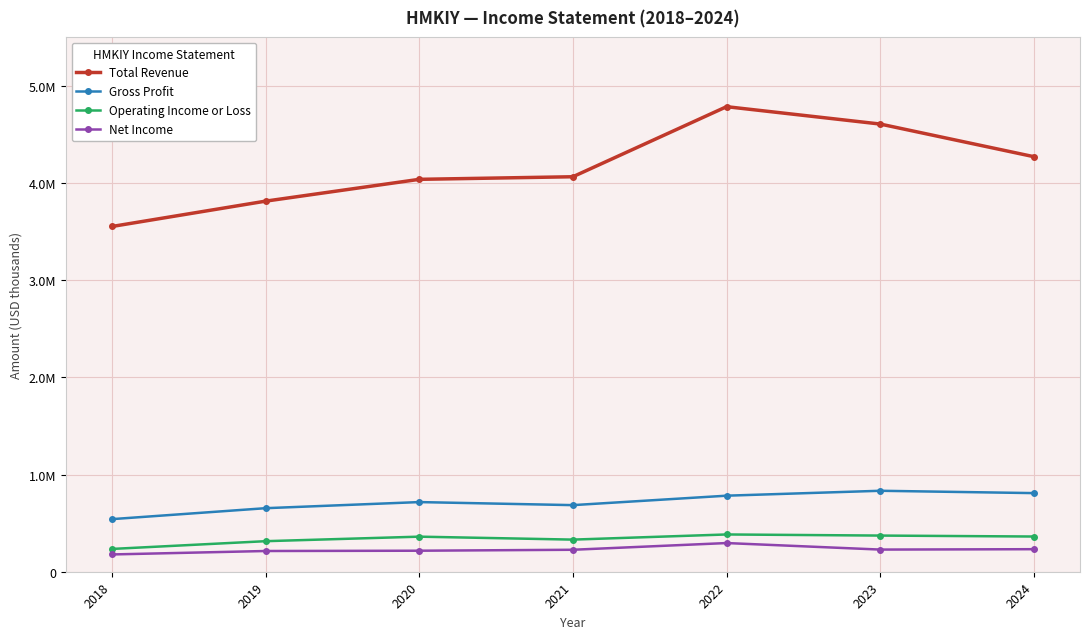

Reading left to right, list all the values displayed in this chart.

Total Revenue: 3553500	3814400	4038900	4065600	4786800	4608000	4272000
Gross Profit: 541300	654000	716900	685500	782700	833300	809200
Operating Income or Loss: 234600	314400	361000	330600	383600	372200	362400
Net Income: 177900	213300	216300	226100	295200	228000	232000